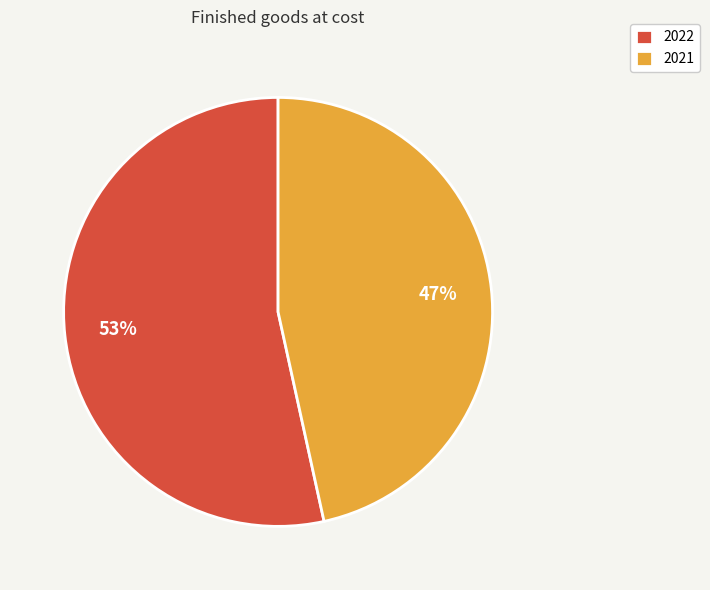

Which category has the biggest portion of the pie?

2022